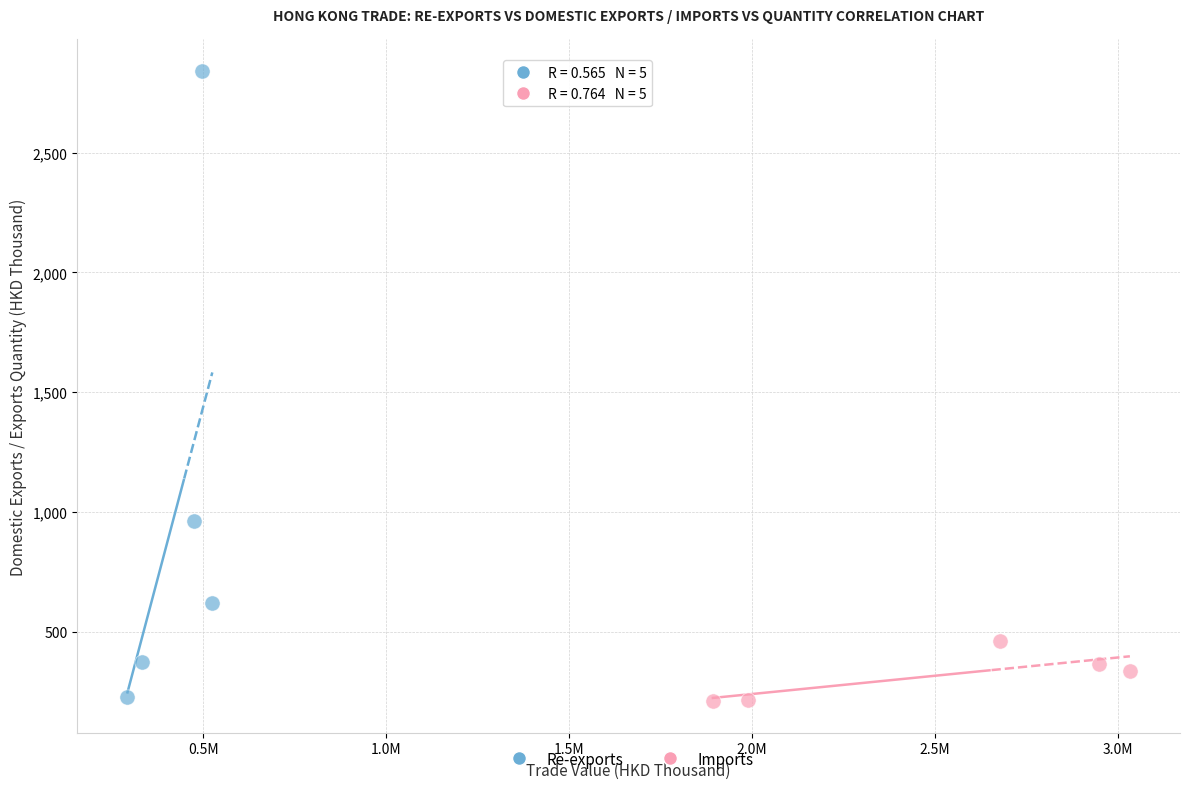

Which series contains the highest Y value?

Re-exports